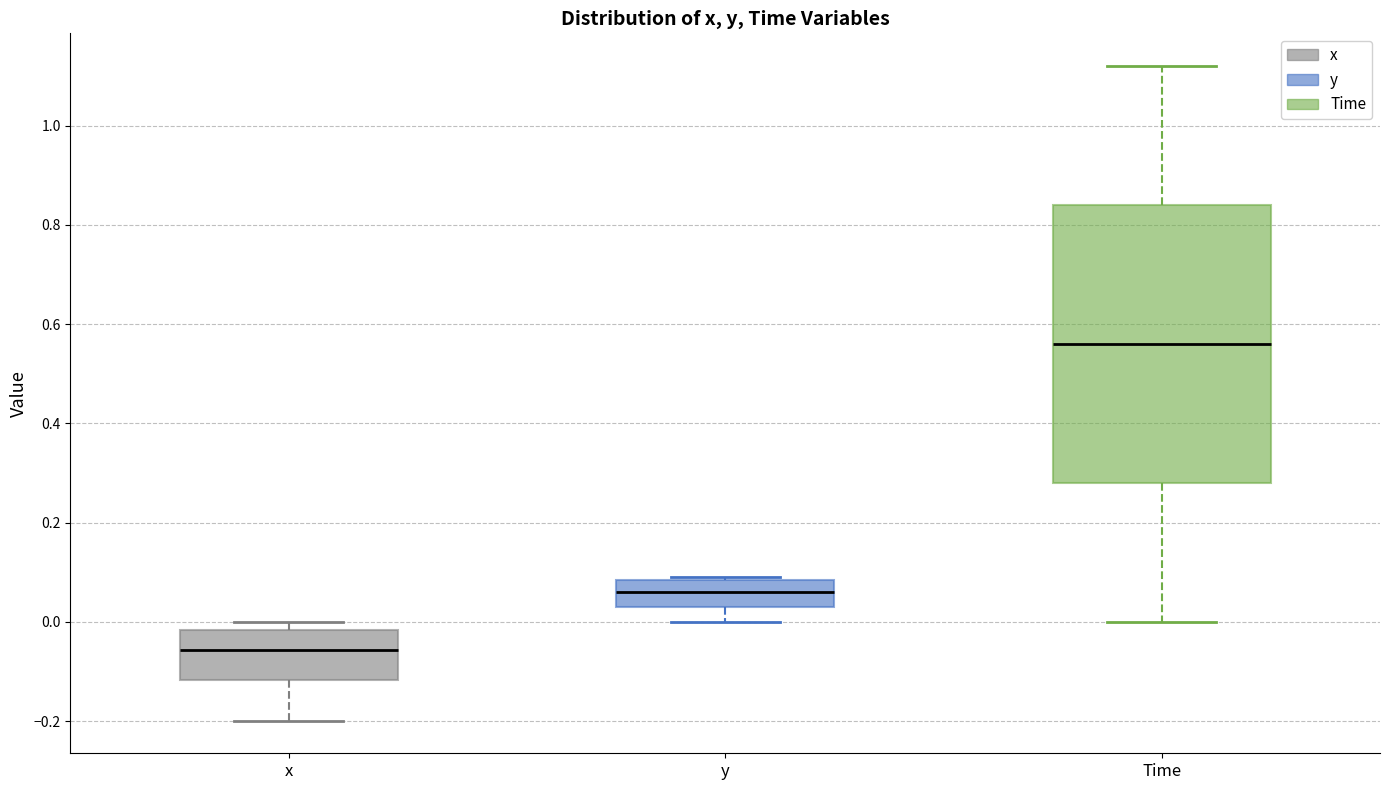

Where does the median line of the box for y sit on the y-axis? The values are not printed on the chart, so give them approximately, as read against the axis.

0.06